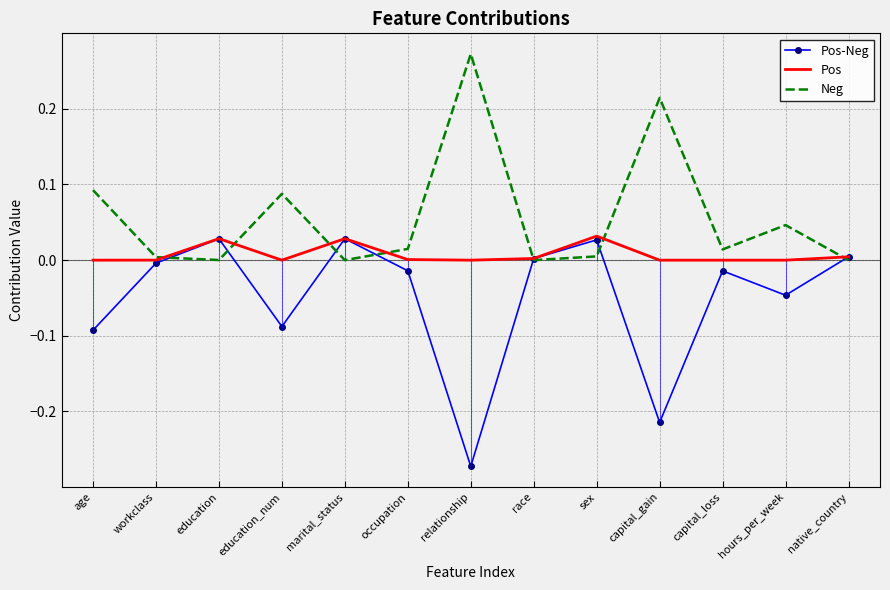

Which series has the widest spread of values?

Pos-Neg